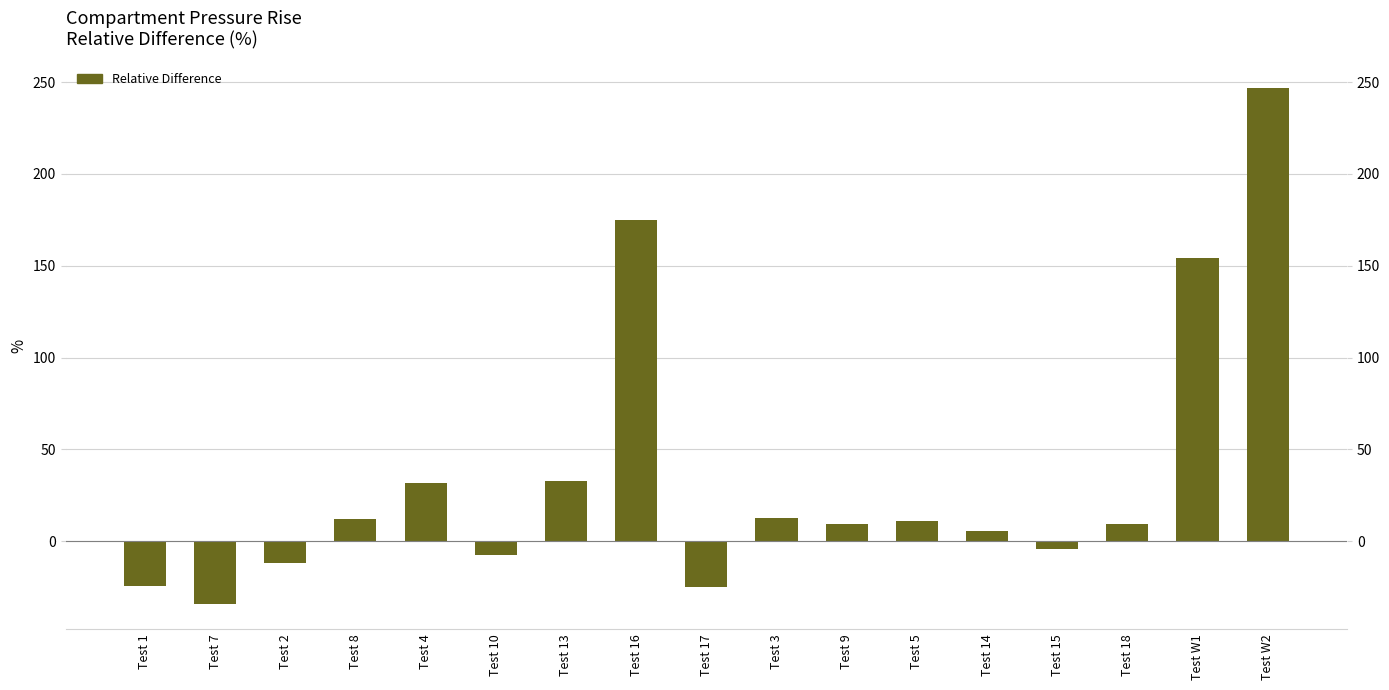

What is the sum of all values?

593.9